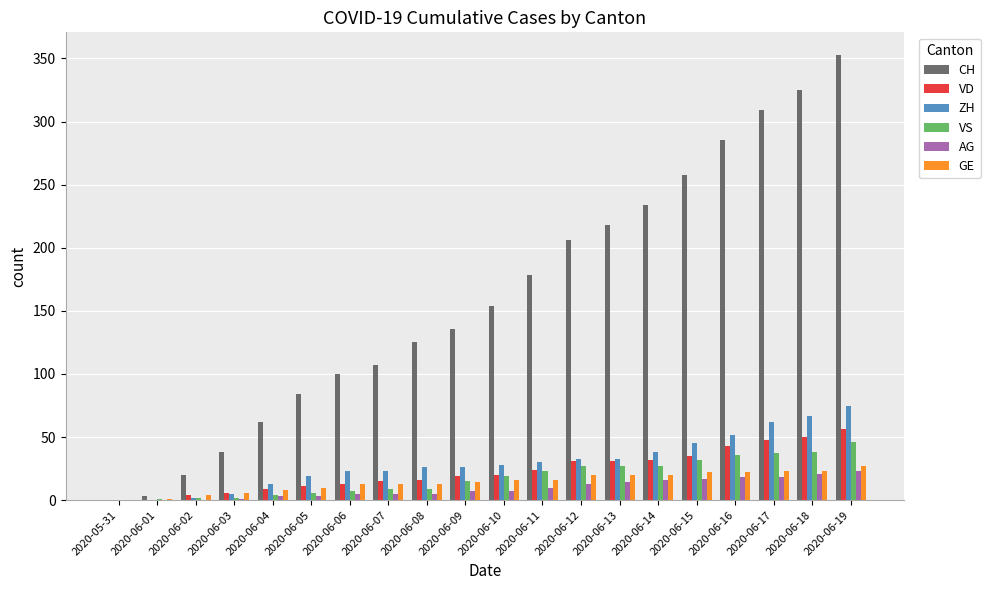

What is the approximate value of VD at 2020-06-17, to the nearest 5?

50